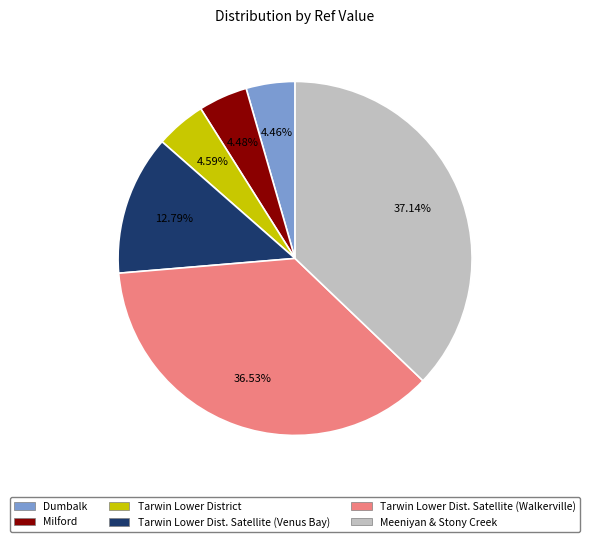

Is there any slice that represents more than half of the pie?

No